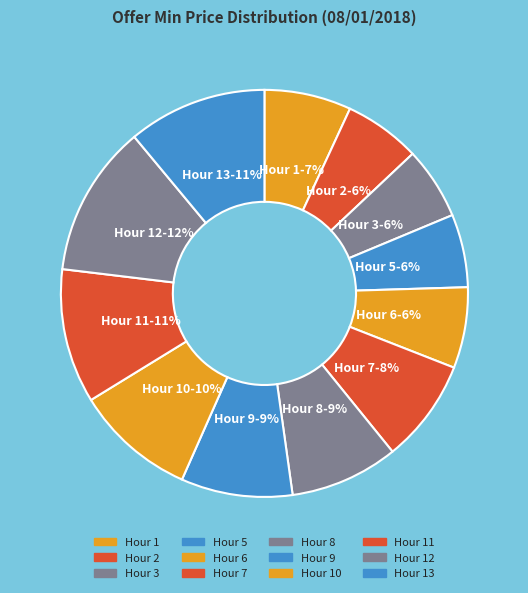

How many segments does this pie chart have?

12